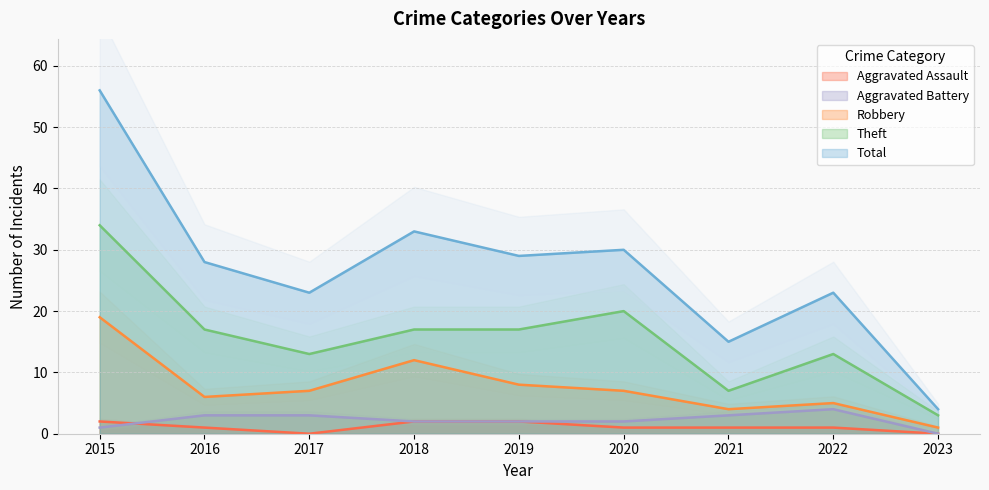

What is the difference between the highest and lowest values at 2019?

27